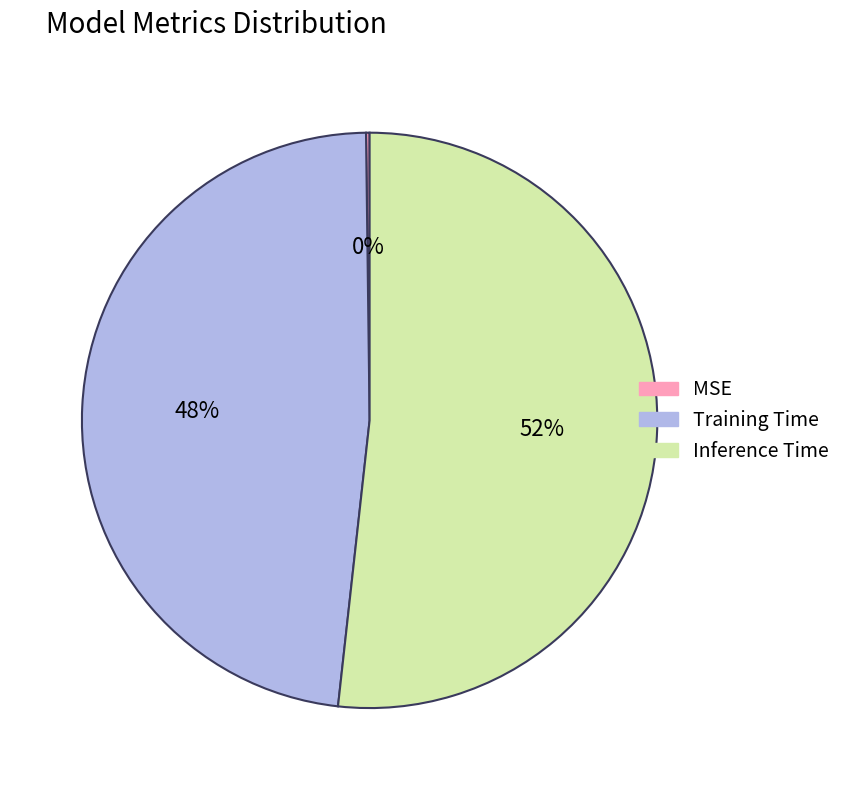

To the nearest percent, what is the difference between the largest and smallest slice percentages?

52%